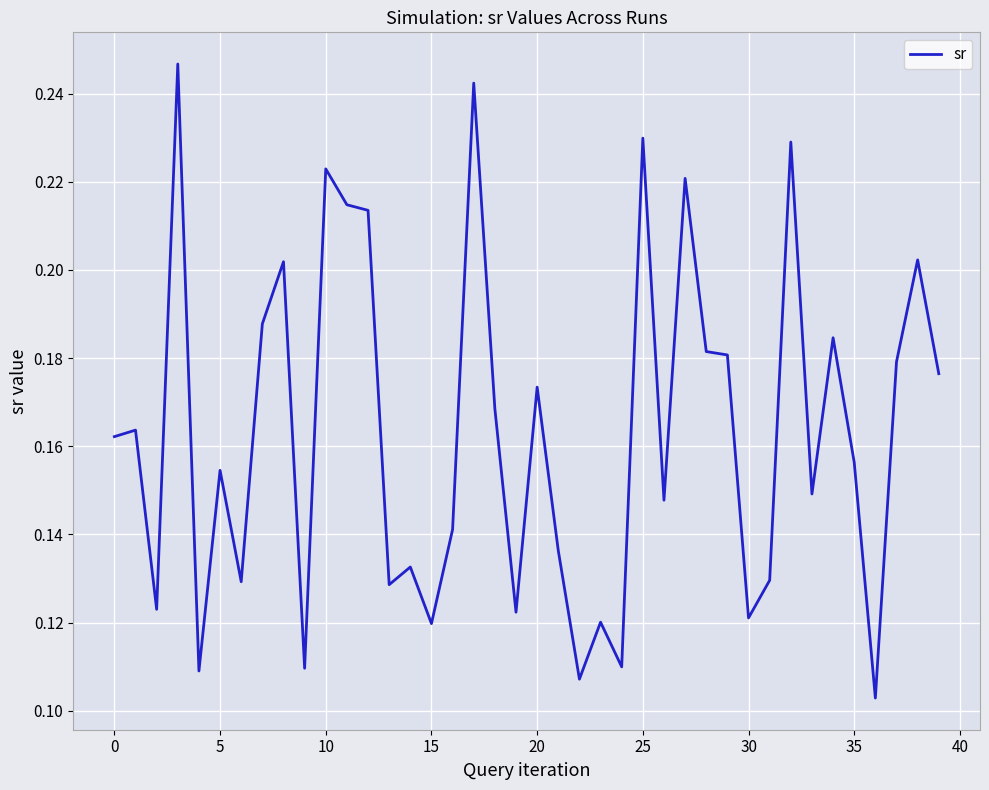

Is this an area chart (filled region under the line)?

No